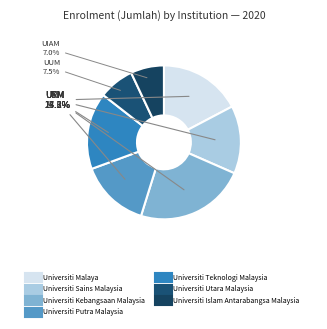

To the nearest percent, what percentage of the pie is Universiti Teknologi Malaysia?

16%